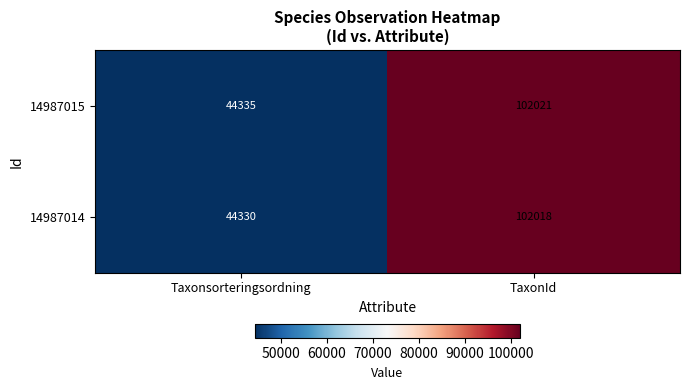

At which category is the sum across all series the highest?

TaxonId